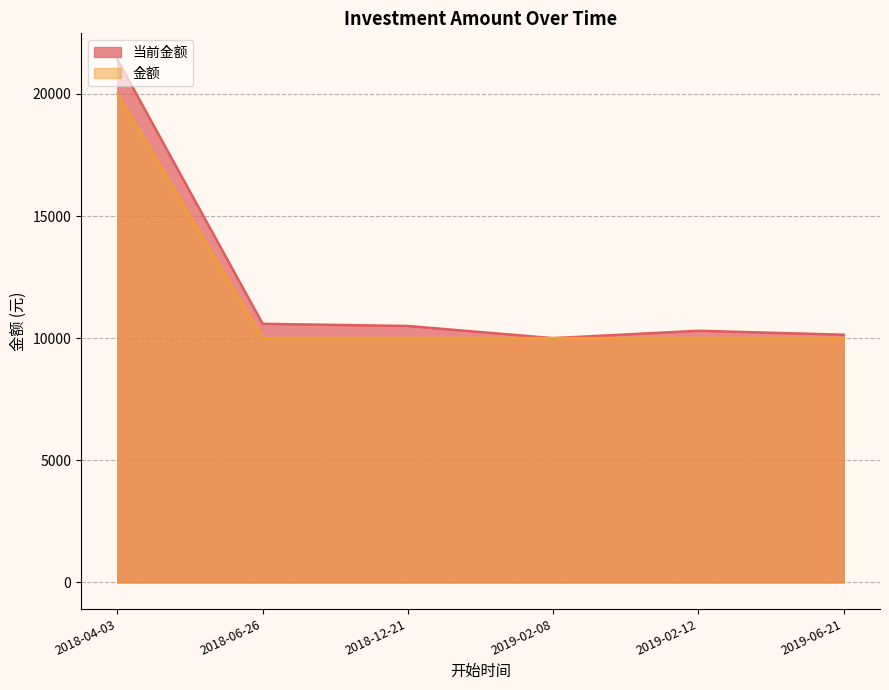

True or false: 当前金额 and 金额 cross at least once.

False